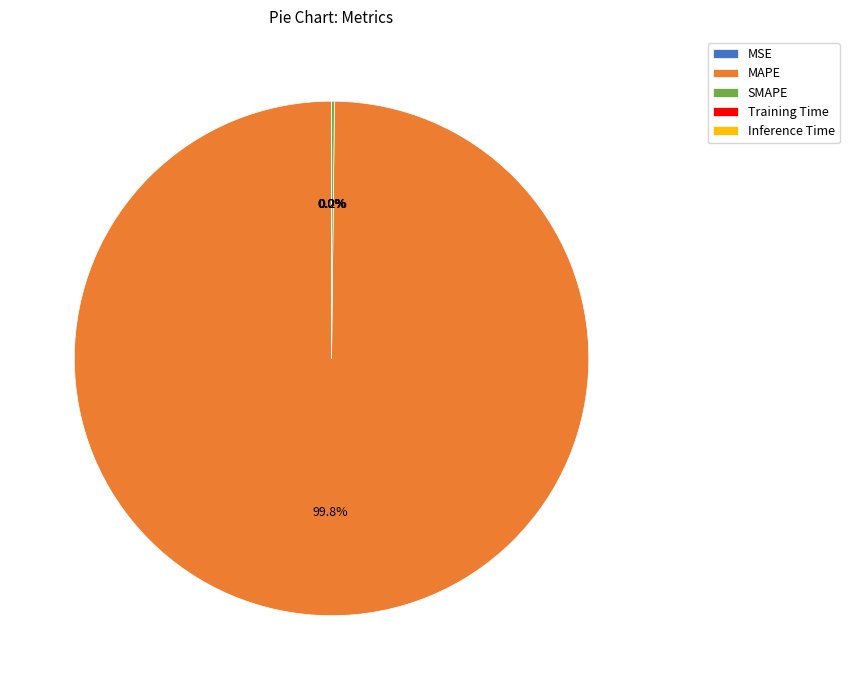

To the nearest percent, what is the difference between the largest and smallest slice percentages?

100%